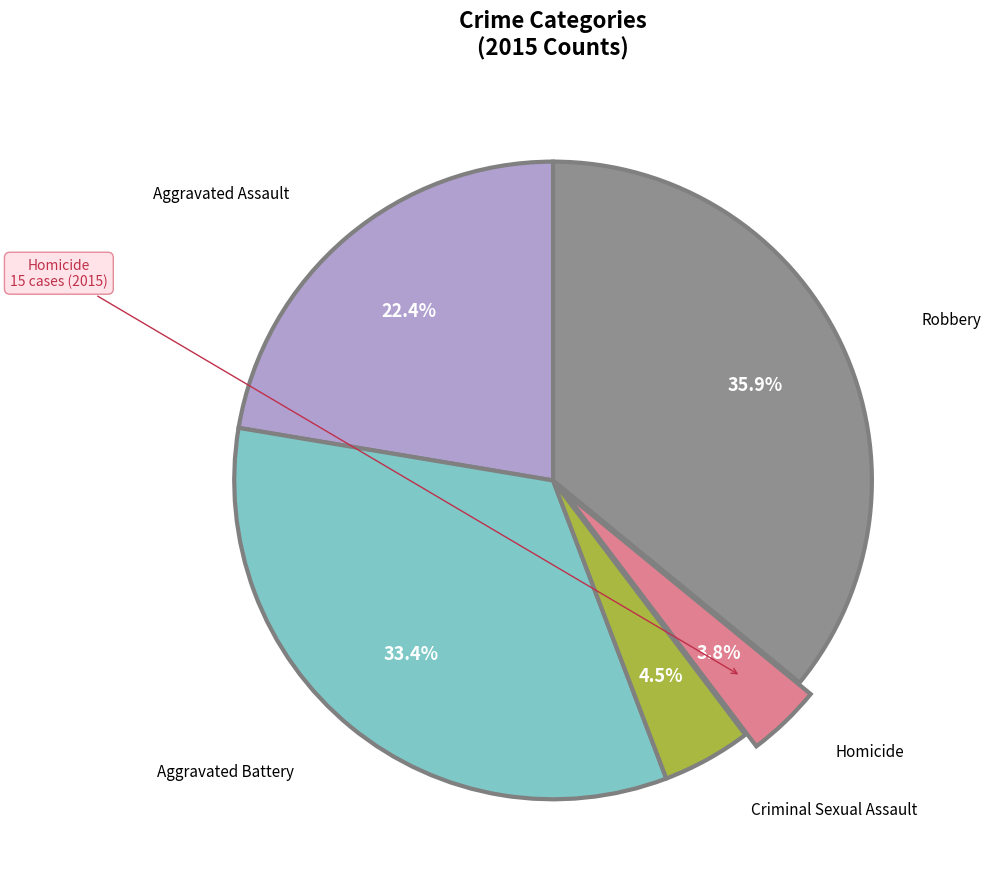

To the nearest percent, what is the average slice percentage?

20%